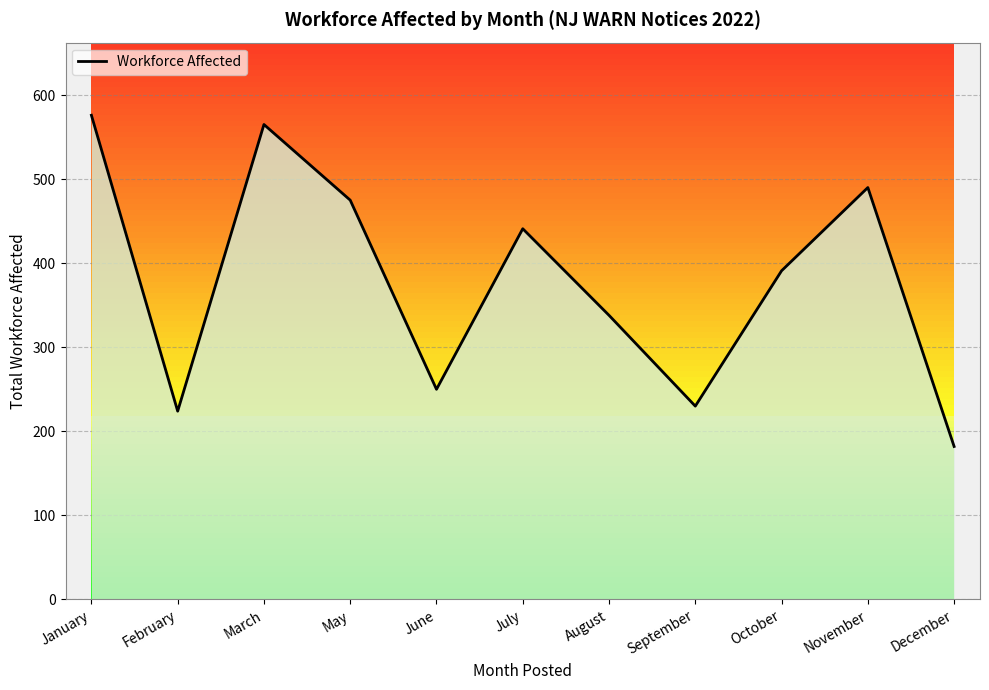

What is the greatest value displayed?

576